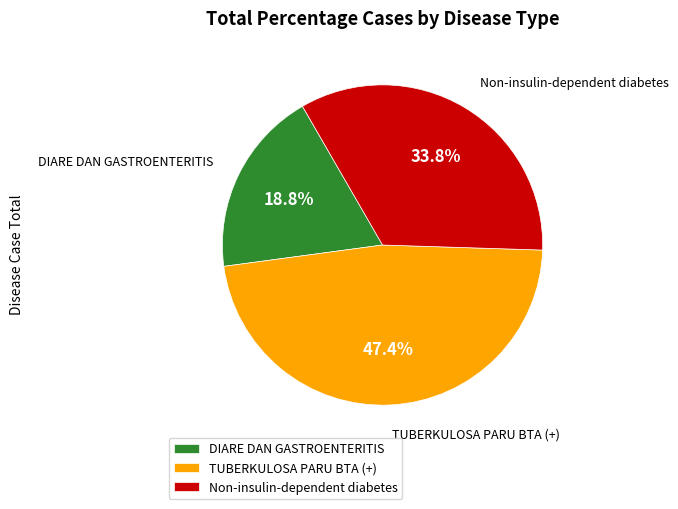

Combined, what portion of the pie is Non-insulin-dependent diabetes and DIARE DAN GASTROENTERITIS?

52.6%